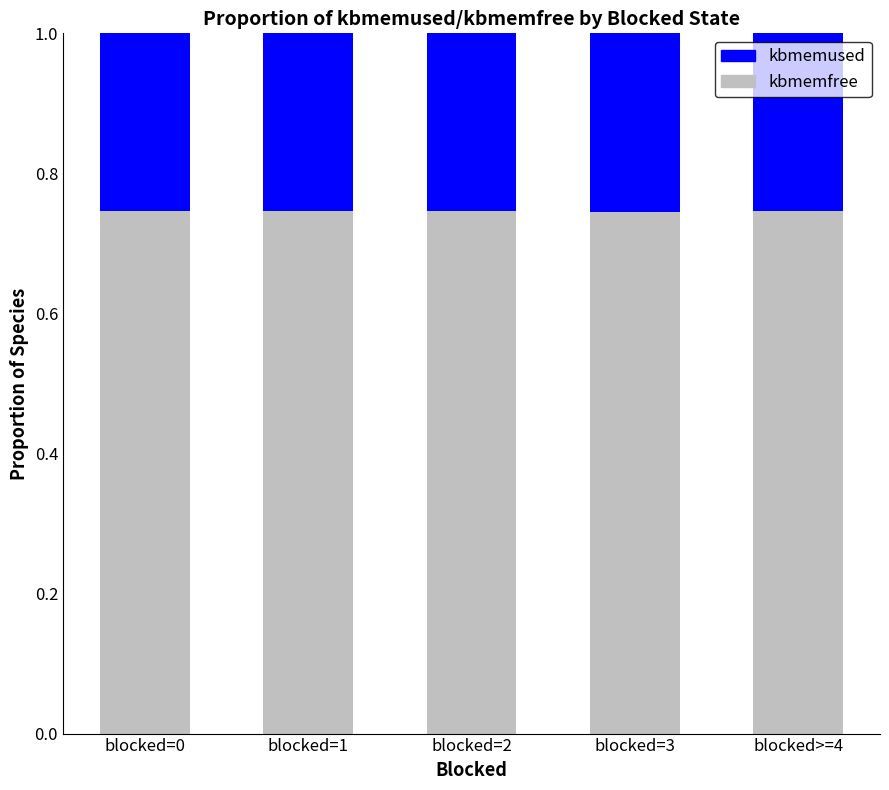

What is the sum of the kbmemfree values at blocked=3 and blocked=2?

1.5